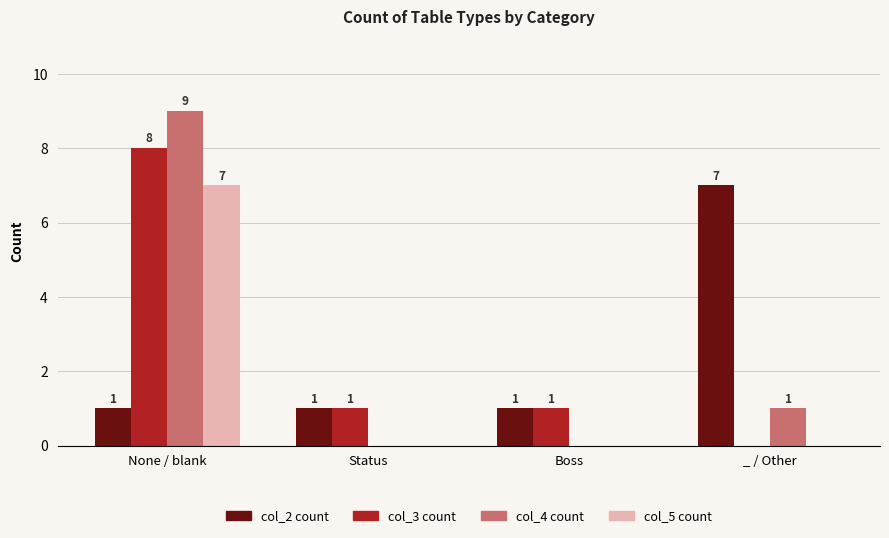

Which series changed the most between Status and _ / Other?

col_2 count